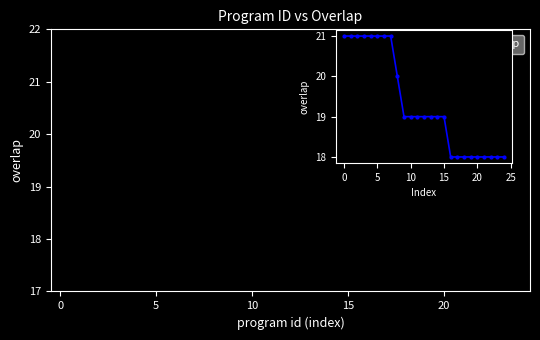

How many series are shown in this chart?

1